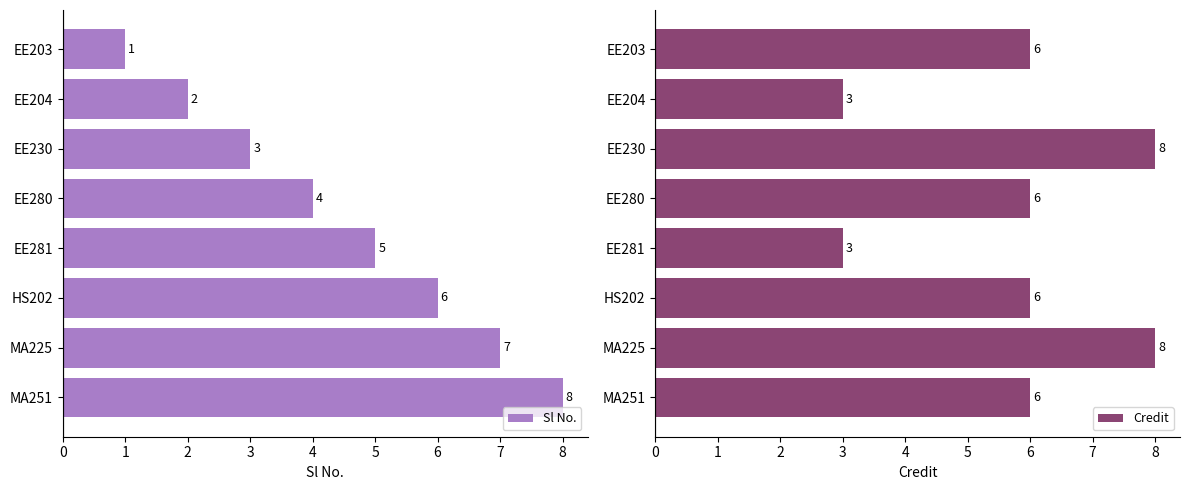

What is the maximum value for Credit?

8